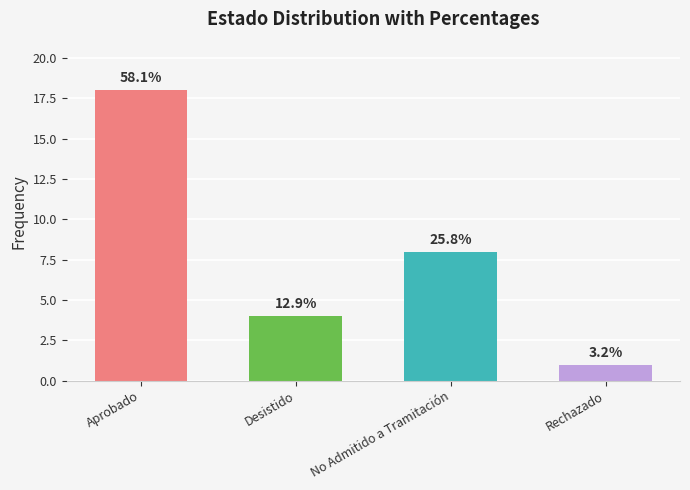

How many bars are there in total?

4